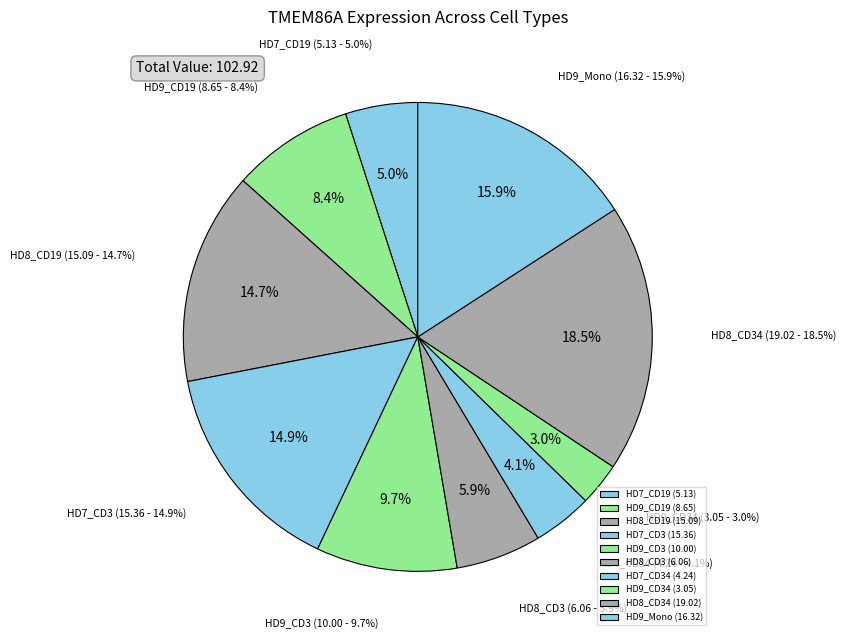

What is the change in value from HD9_CD19 to HD9_CD3?

+1.3